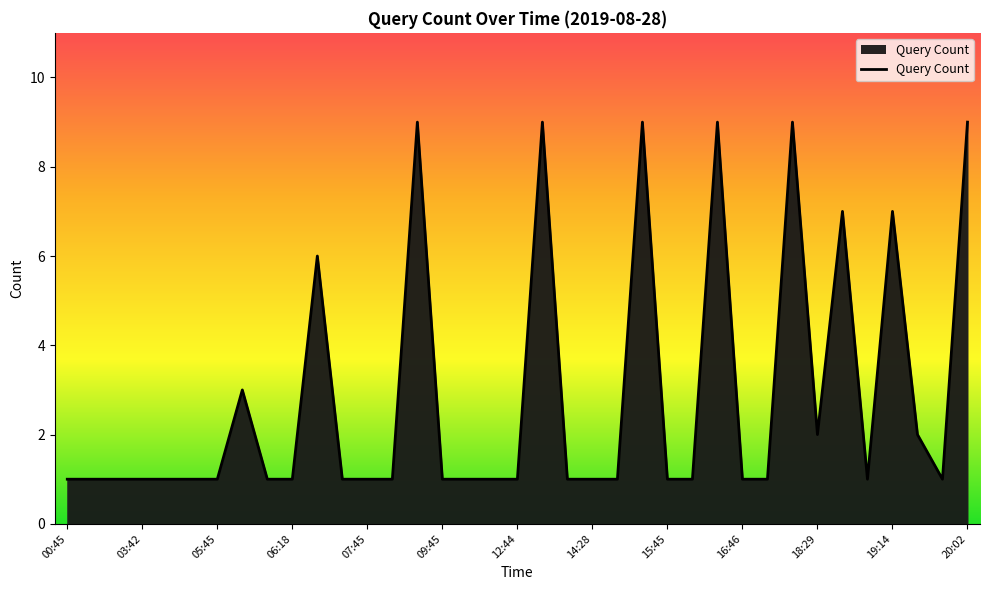

What is the difference between the maximum and minimum values?

8